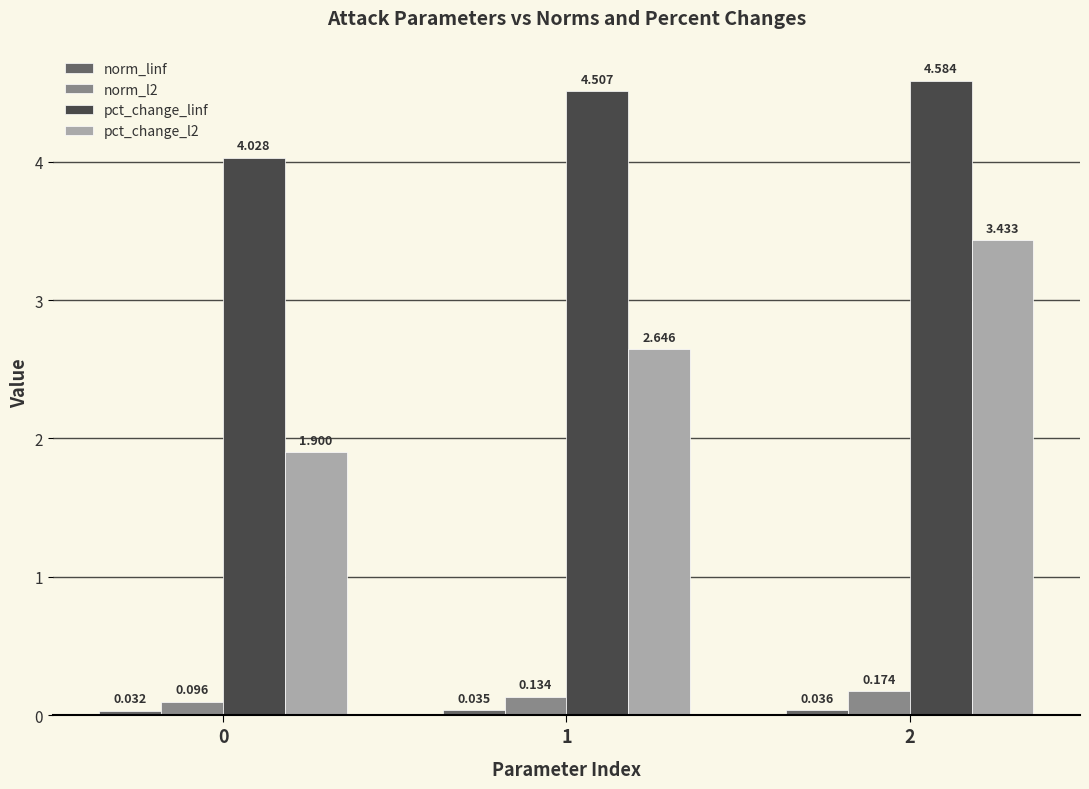

Is the value of norm_l2 at 1 greater than the value of pct_change_linf at 0?

No